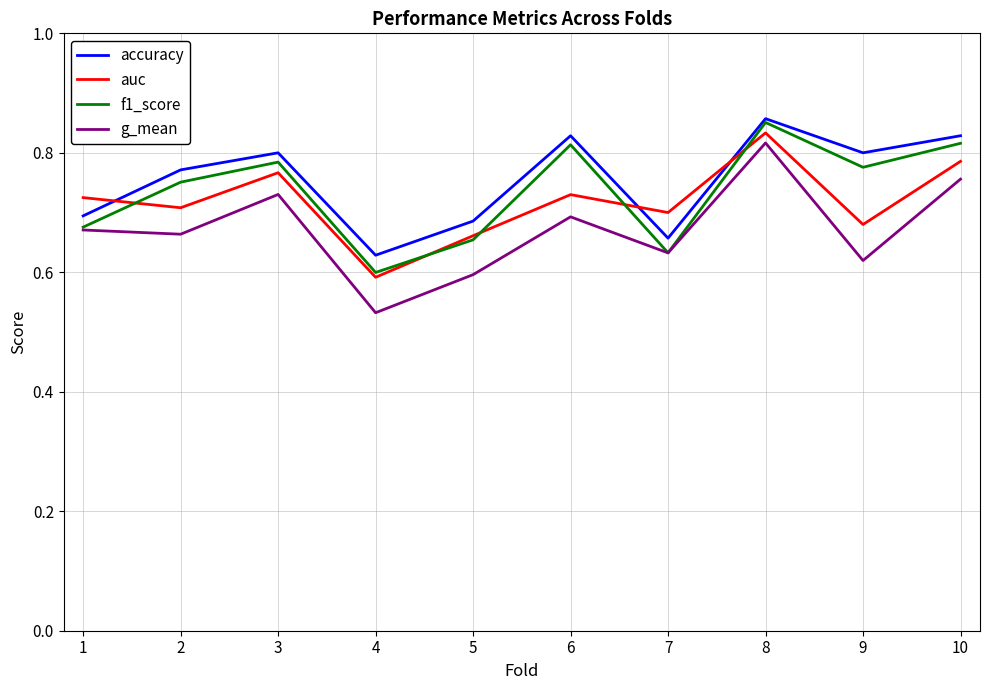

Count the auc values in the range 0 to 1.

10